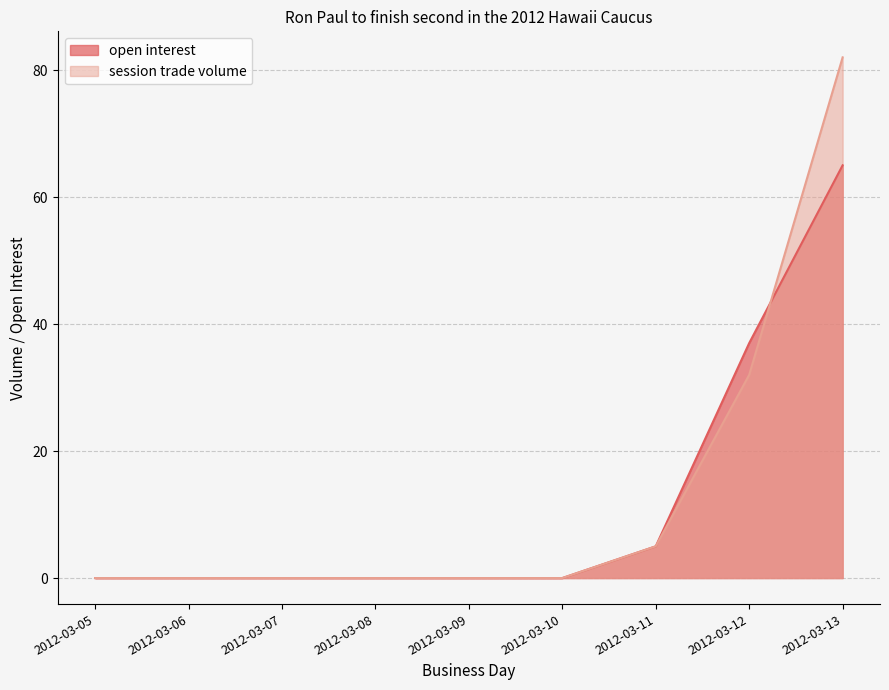

The value of open interest at 2012-03-06 is 0. True or false?

True